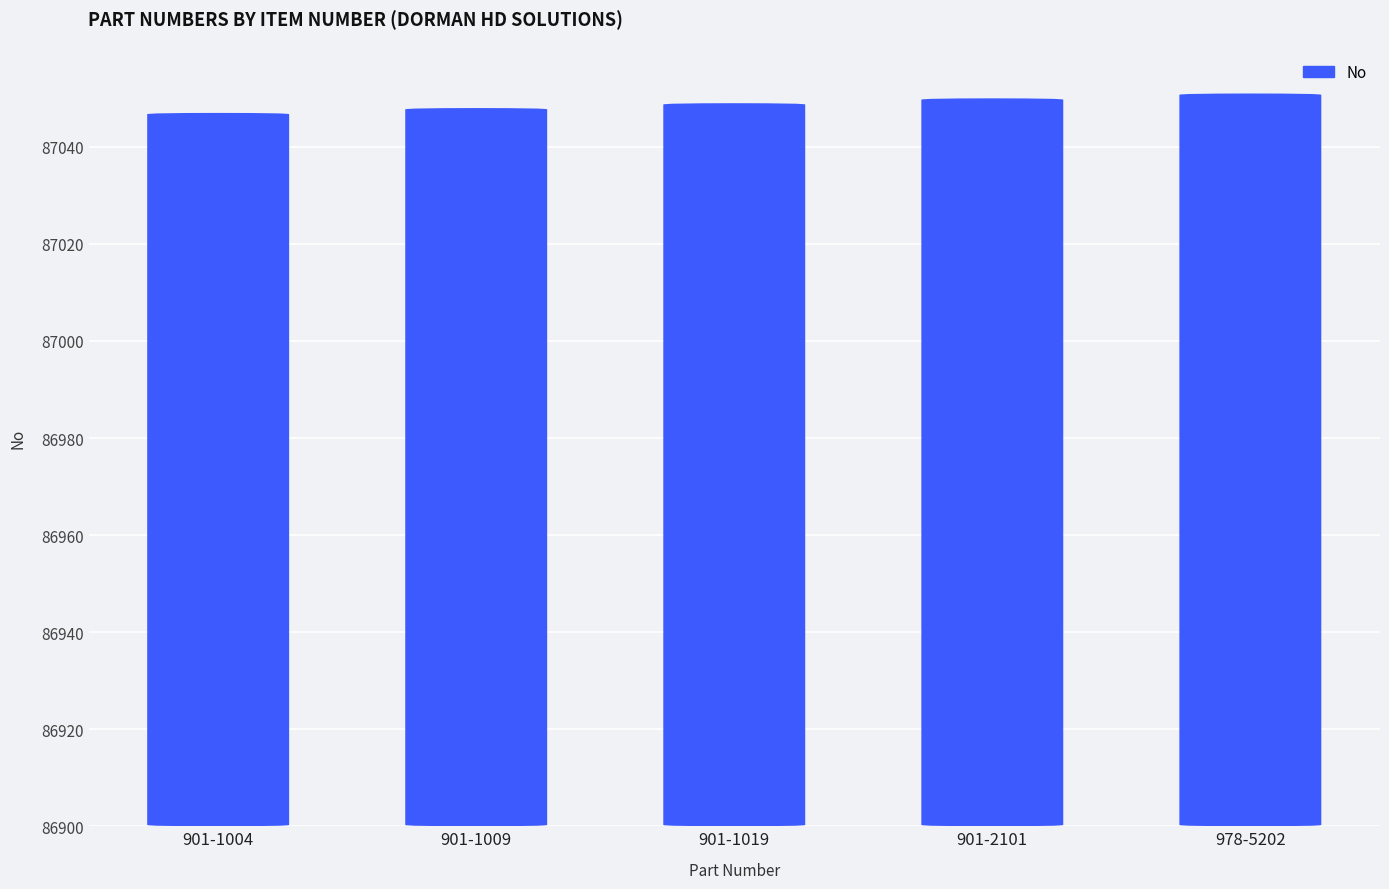

How many series are shown in this chart?

1